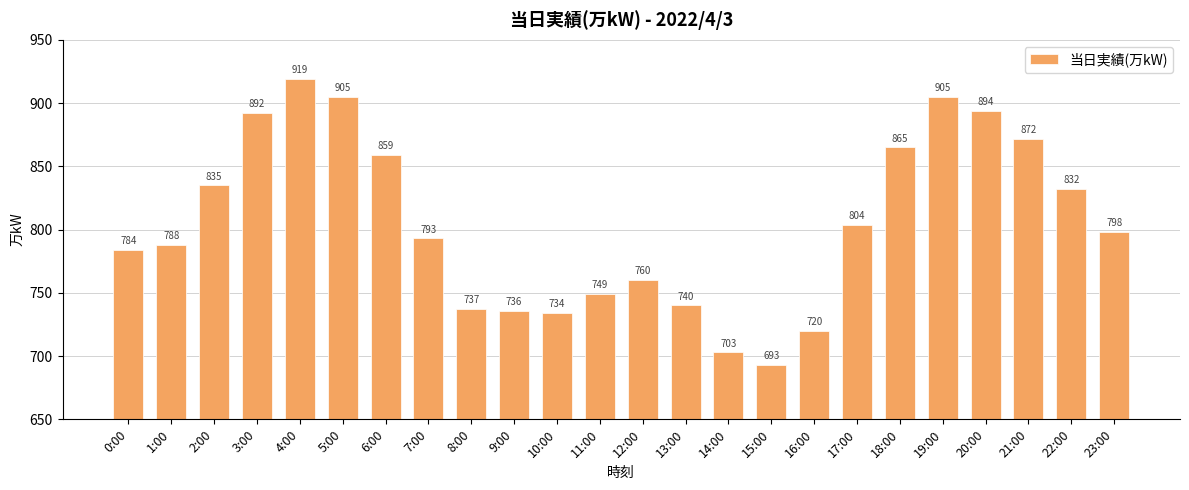

Does the chart contain any negative values?

No